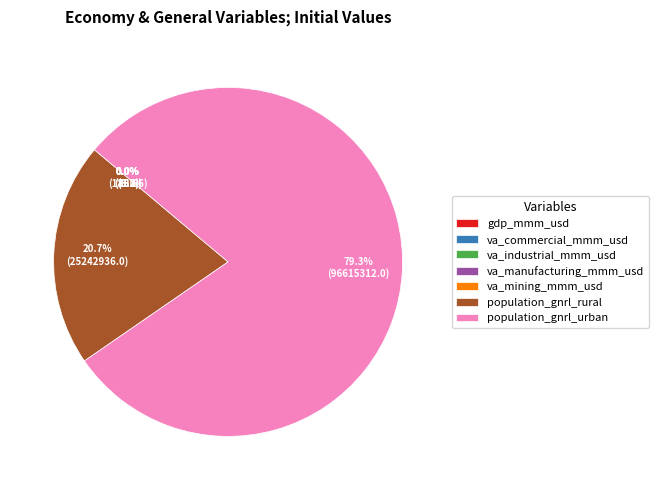

Is there a majority slice in this chart?

Yes